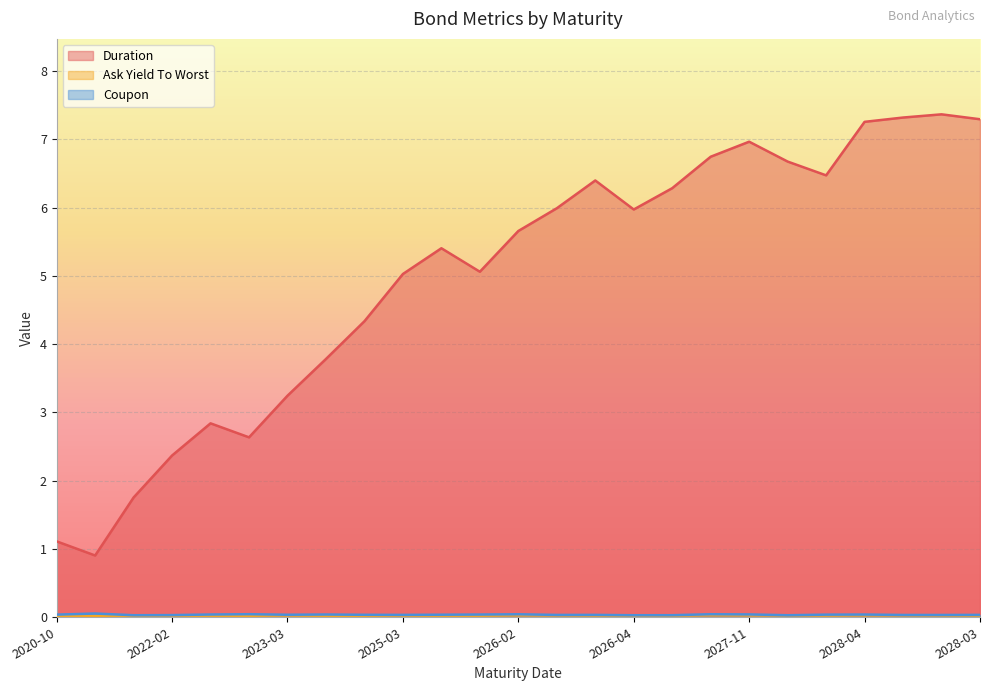

What are all the series names shown in the legend?

Duration, Ask Yield To Worst, Coupon